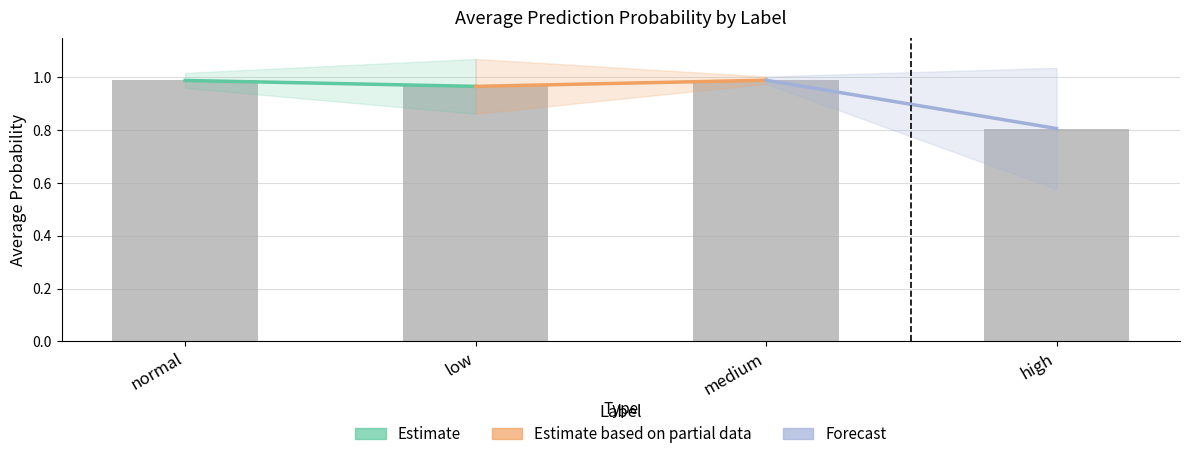

The chart shows a value of 0.5 at low. True or false?

False